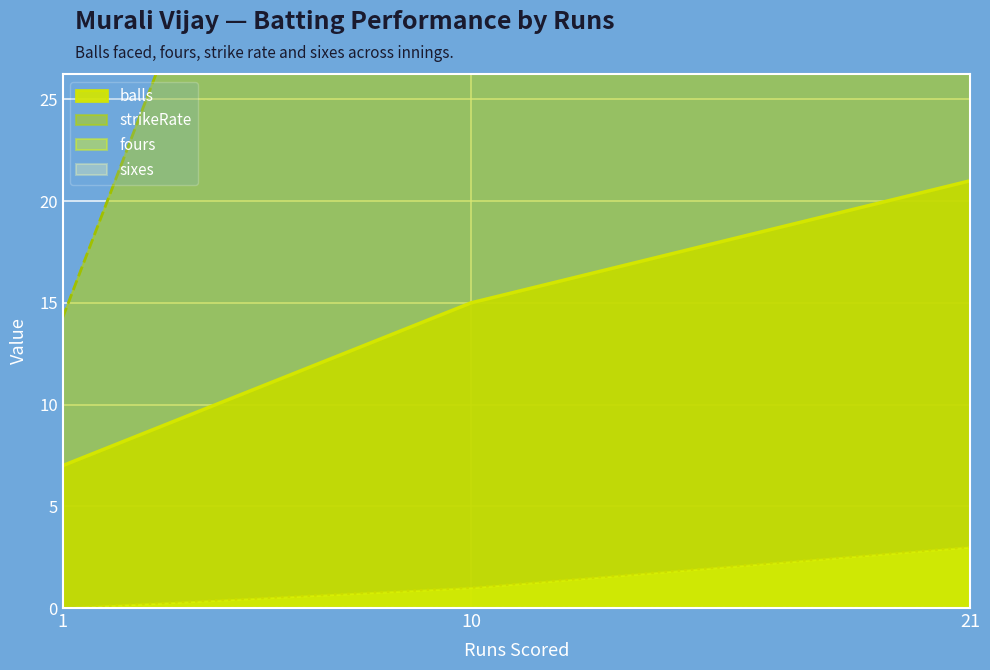

At which category does the chart reach its minimum across all series?

1